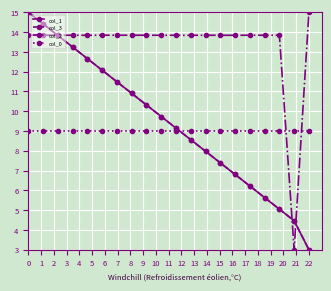

True or false: col_0 and col_1 cross at least once.

True